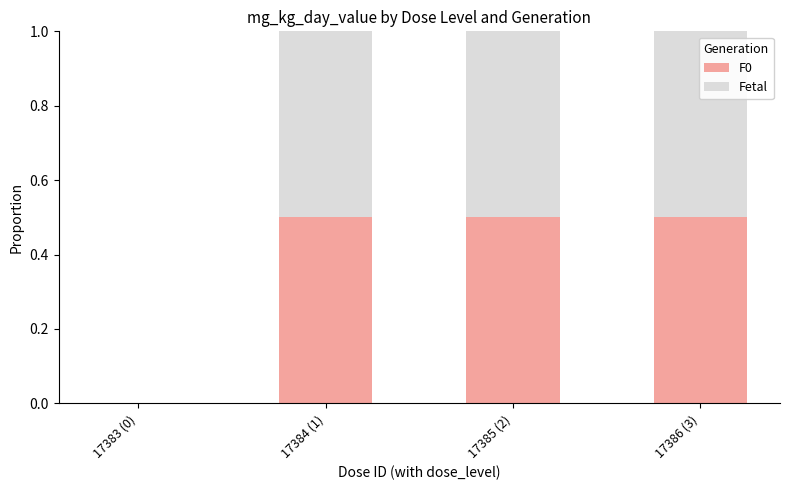

What is the total value across all series at 17386 (3)?

1.0